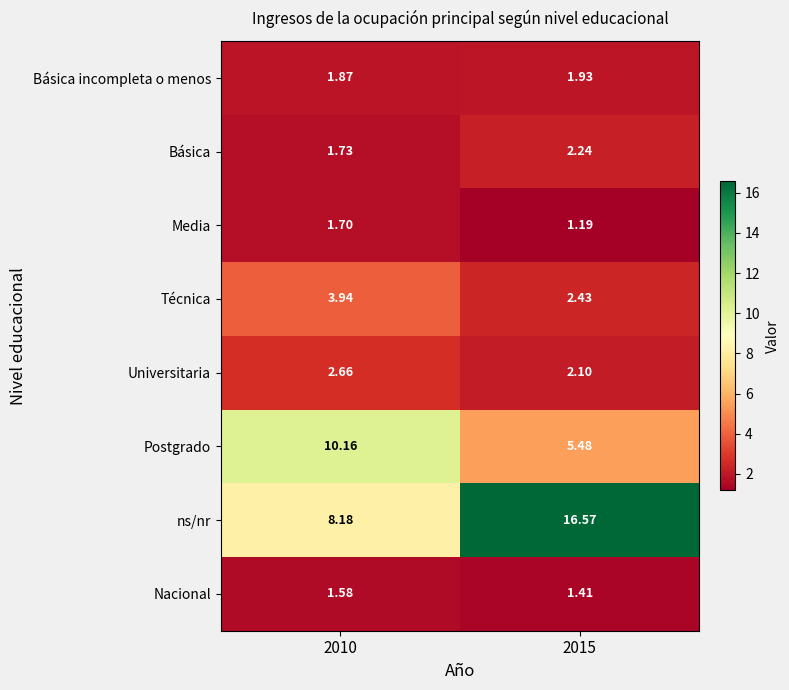

Which series changed the most between 2010 and 2015?

ns/nr